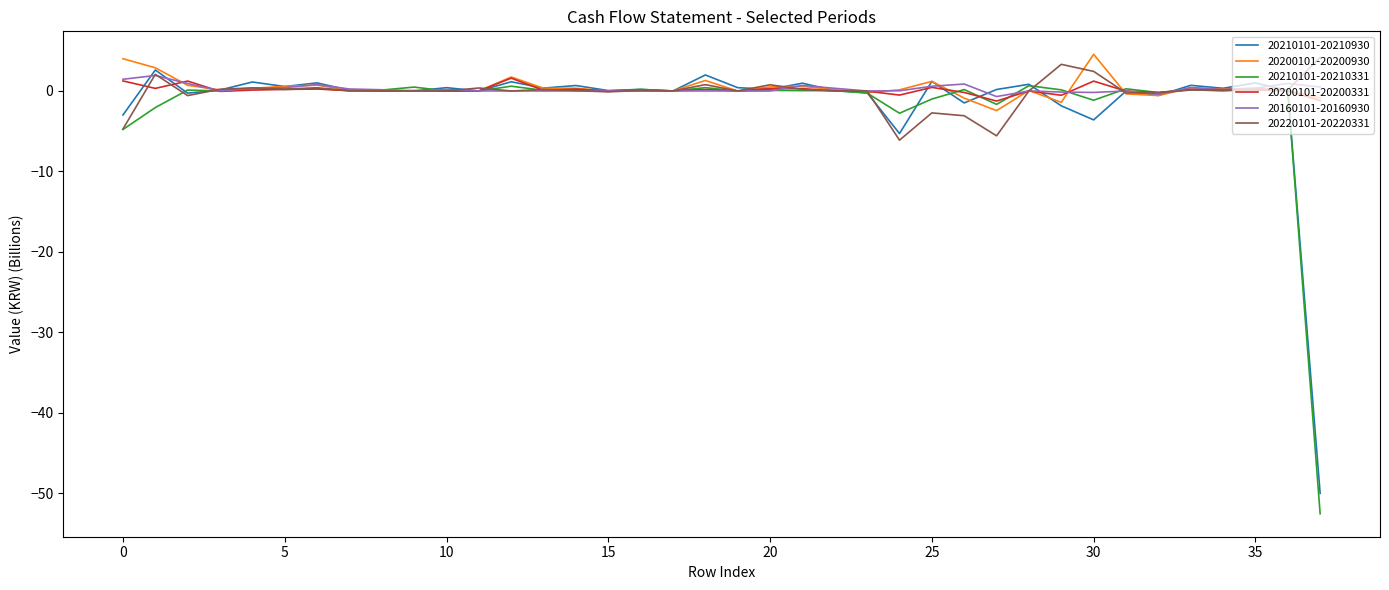

What is the maximum value for 20200101-20200930?

4.6